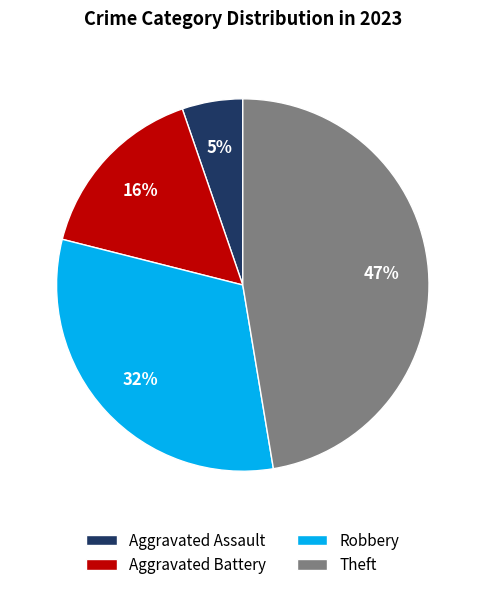

Rank the categories by value from highest to lowest.

Theft, Robbery, Aggravated Battery, Aggravated Assault